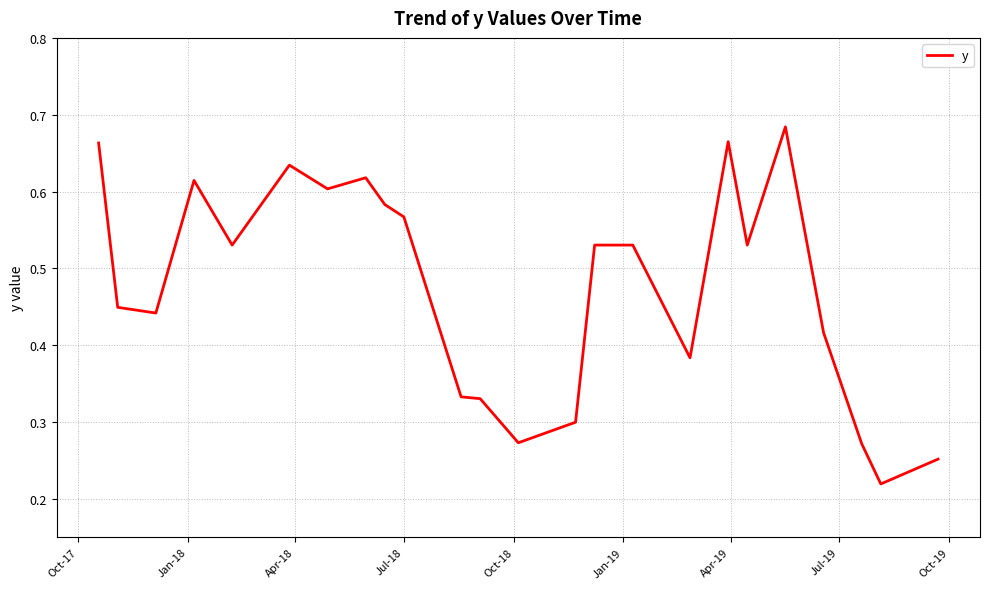

True or false: there are more than 1 points higher than both neighbors.

True